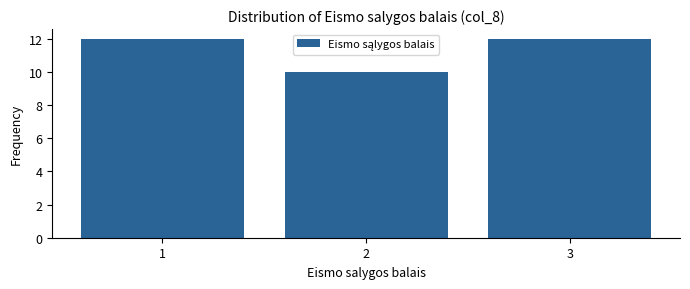

Reading left to right, list every bar in this chart as the range it spans on the x-axis followed by its height. The values are not printed on the chart, so give them approximately, as read against the axis.

0.5 to 1.5: 12
1.5 to 2.5: 10
2.5 to 3.5: 12